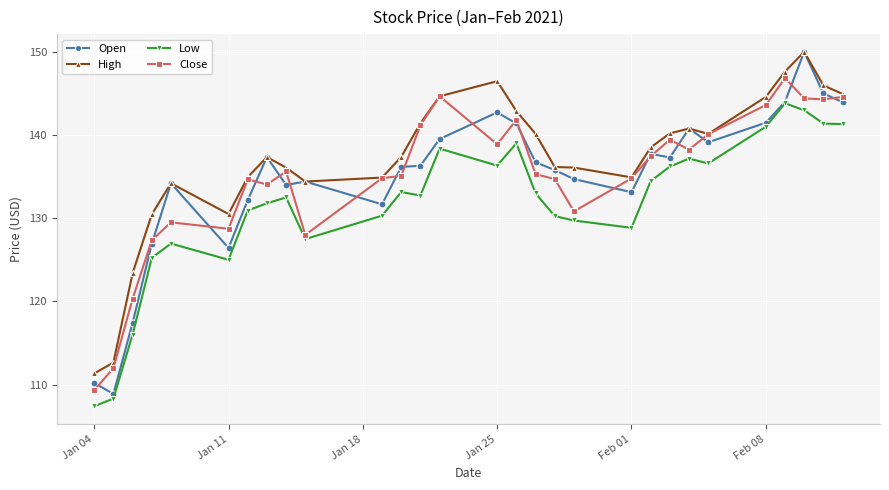

True or false: Close has more than 1 points higher than both neighbors.

True